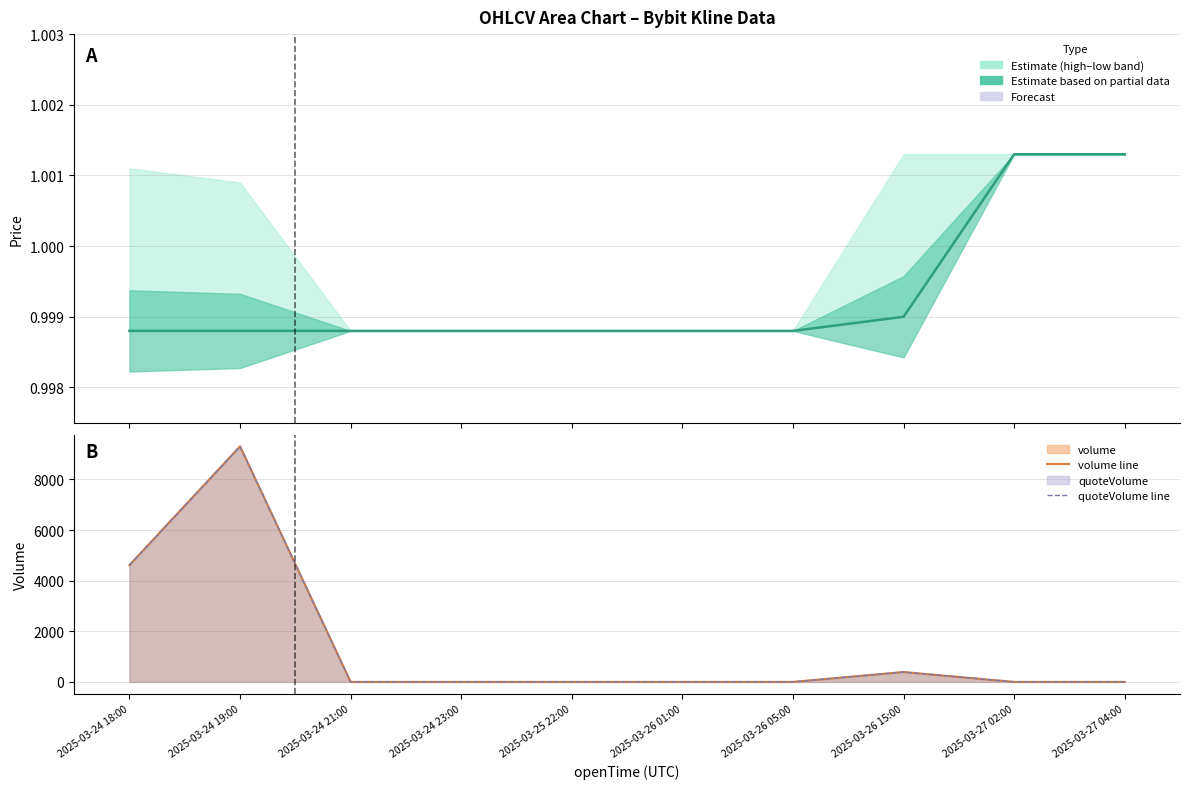

Between 2025-03-26 05:00 and 2025-03-27 04:00, which series saw the biggest shift?

open